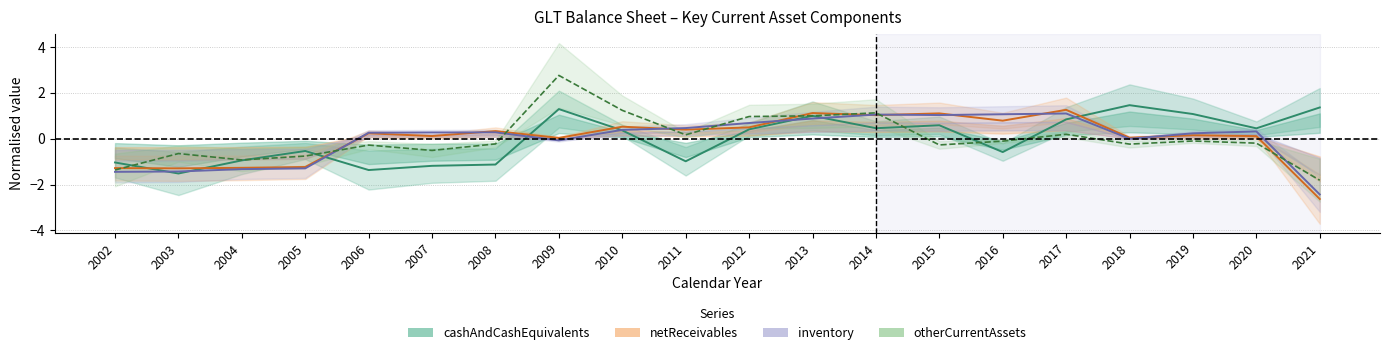

What are all the series names shown in the legend?

cashAndCashEquivalents, netReceivables, inventory, otherCurrentAssets